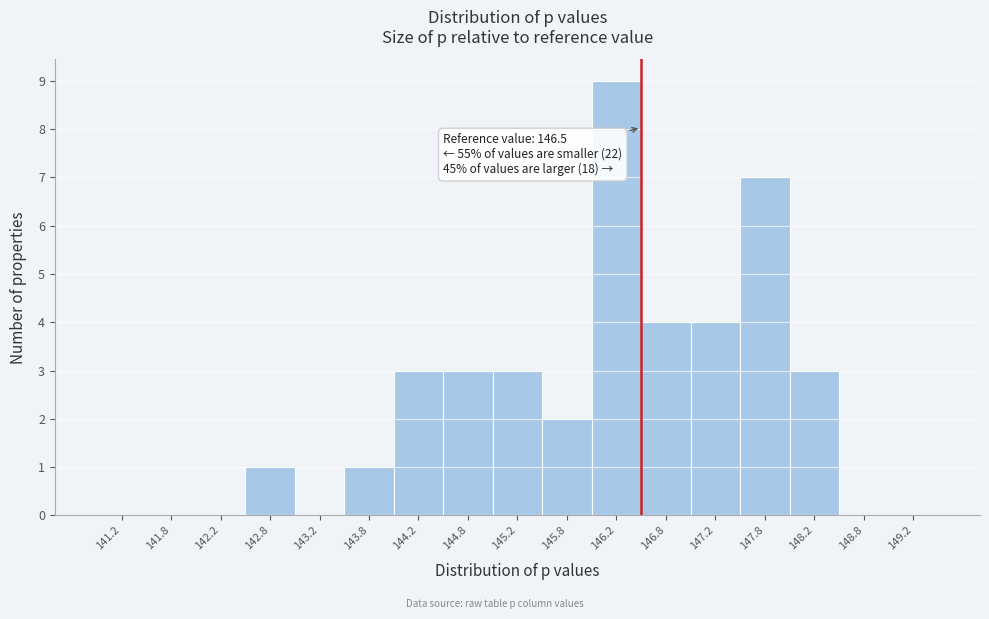

Which range on the x-axis has the tallest bar?

146.0 to 146.5